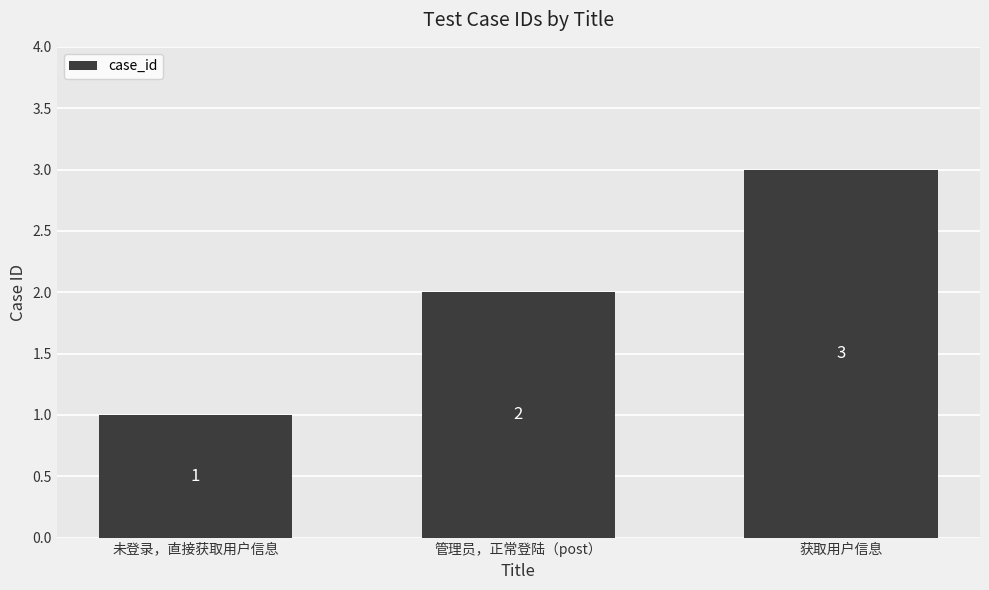

What is the value of the 2nd bar from the left?

2